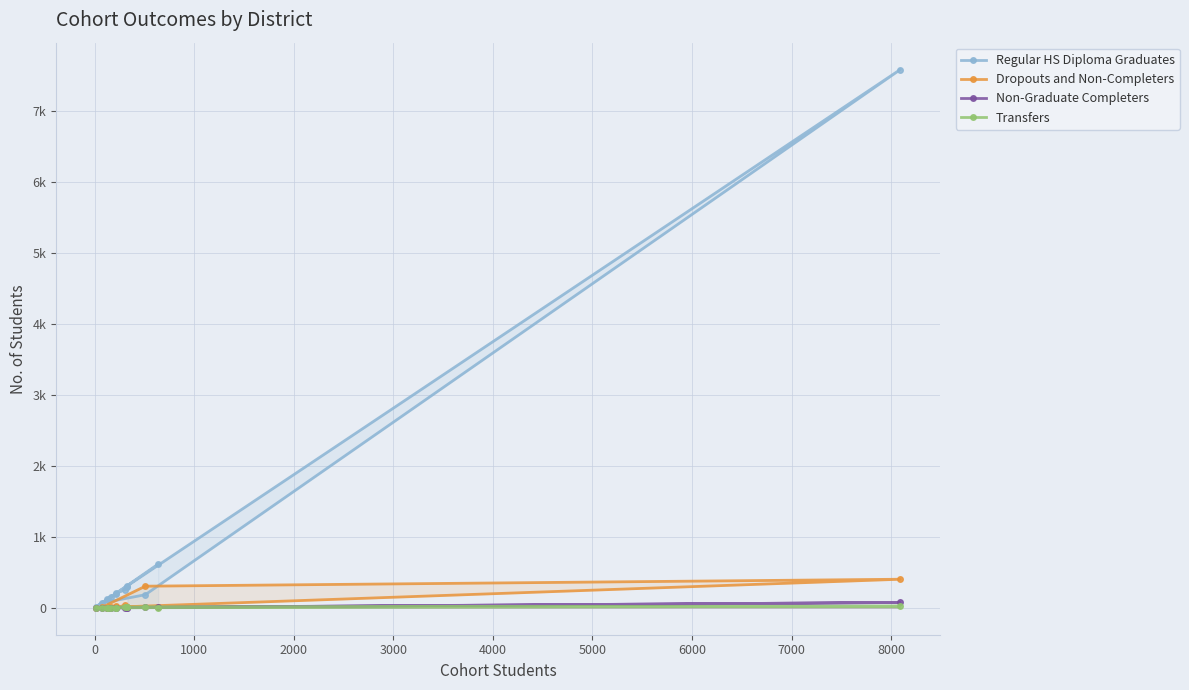

True or false: Regular HS Diploma Graduates has more than 1 interior local peaks.

True